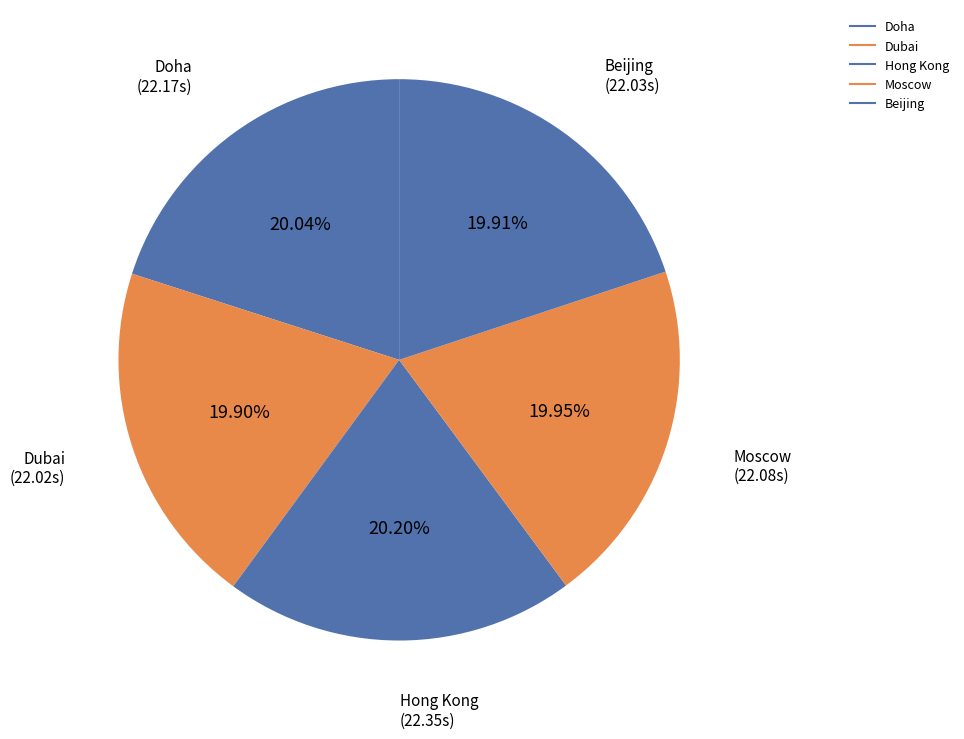

Which slice is the largest?

Hong Kong